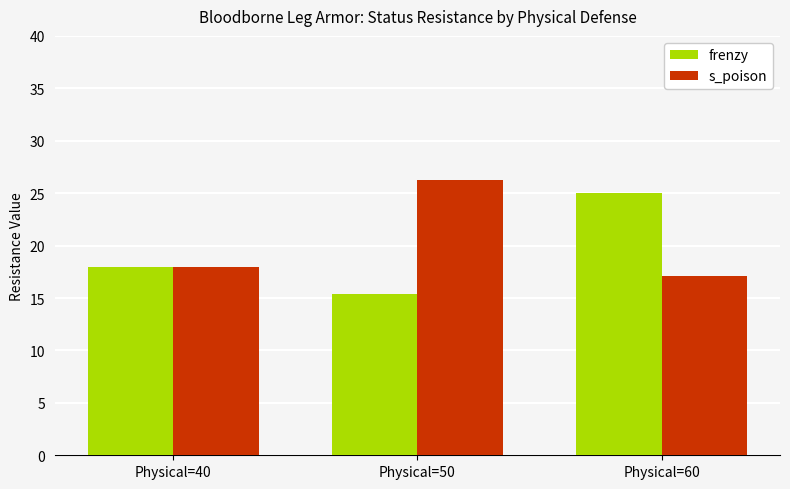

Which series has the largest total across all categories?

s_poison